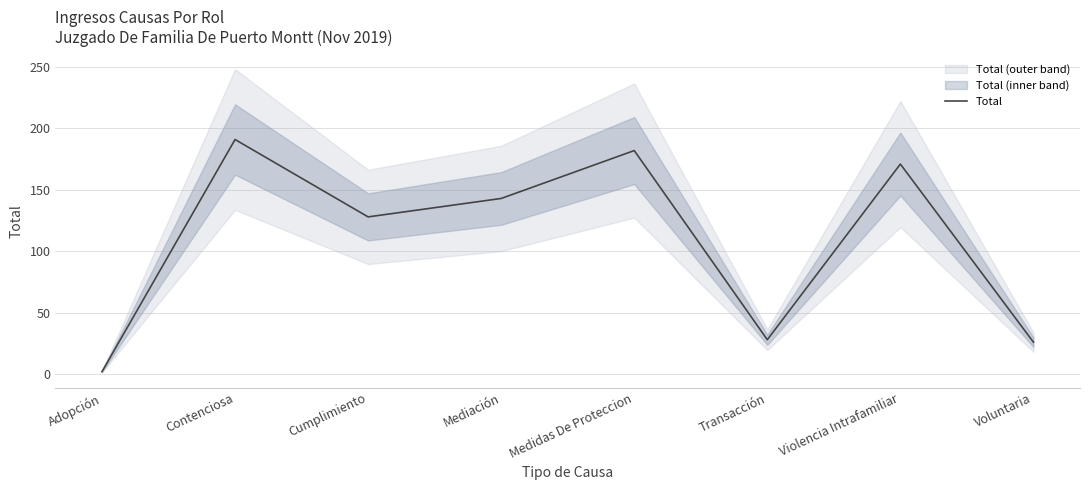

The value at Violencia Intrafamiliar is 171. True or false?

True